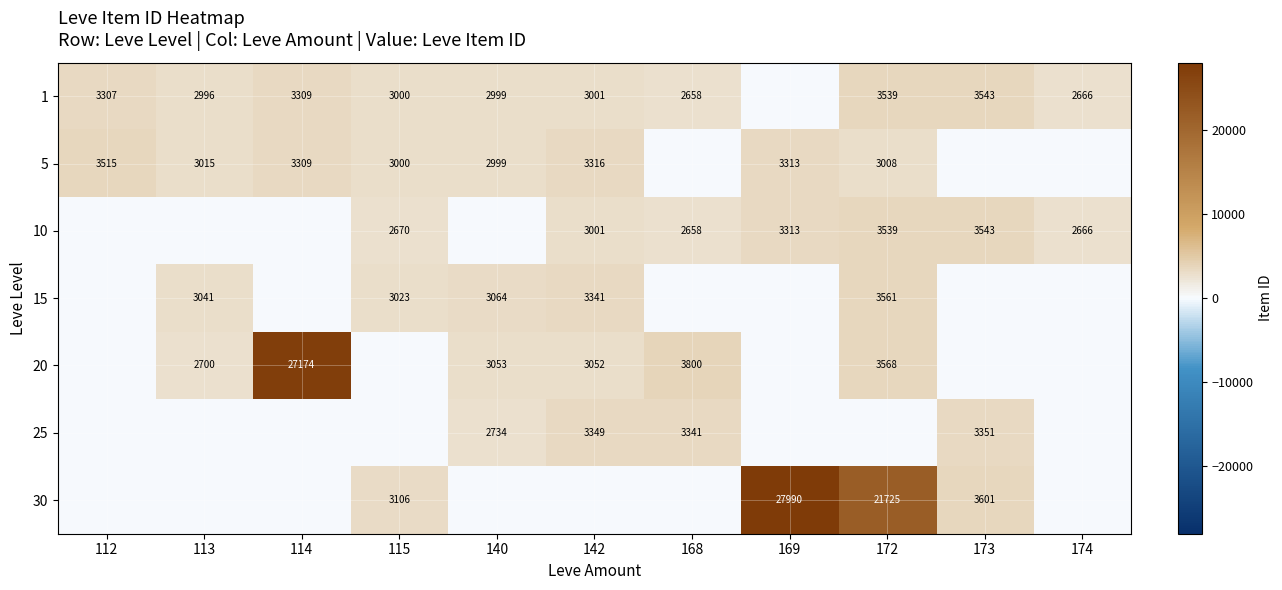

What is the difference between the 10 values at 142 and 168?

343